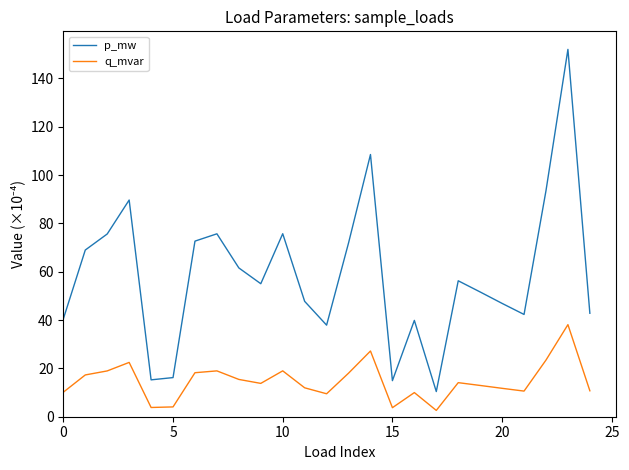

True or false: q_mvar has more than 1 interior local peaks.

True